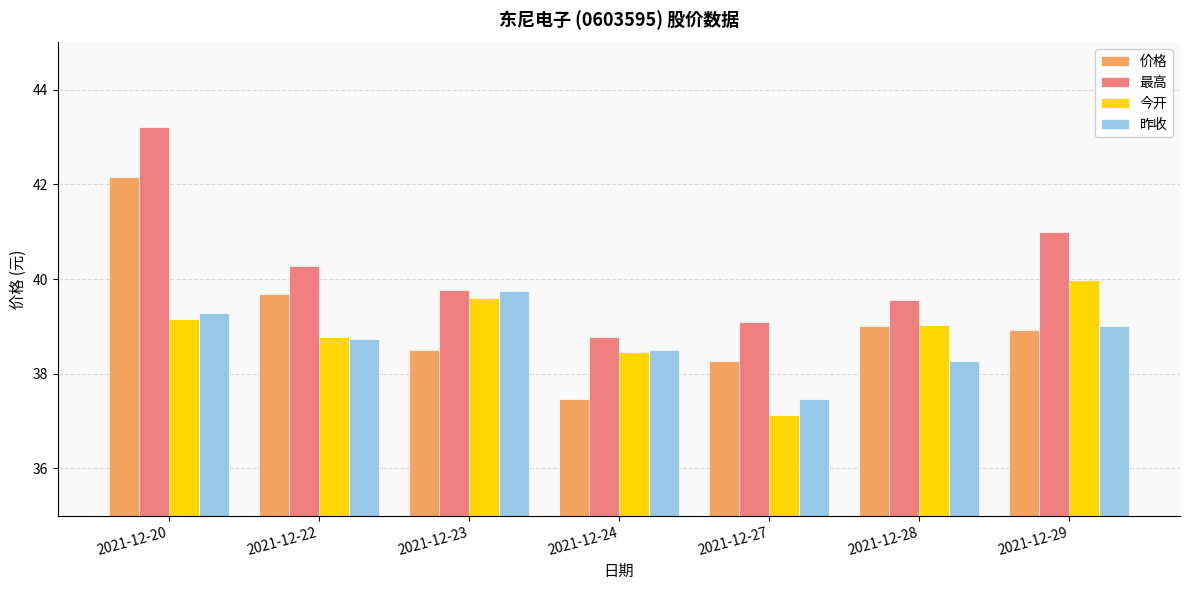

What is the average value of the 昨收 series?

38.7